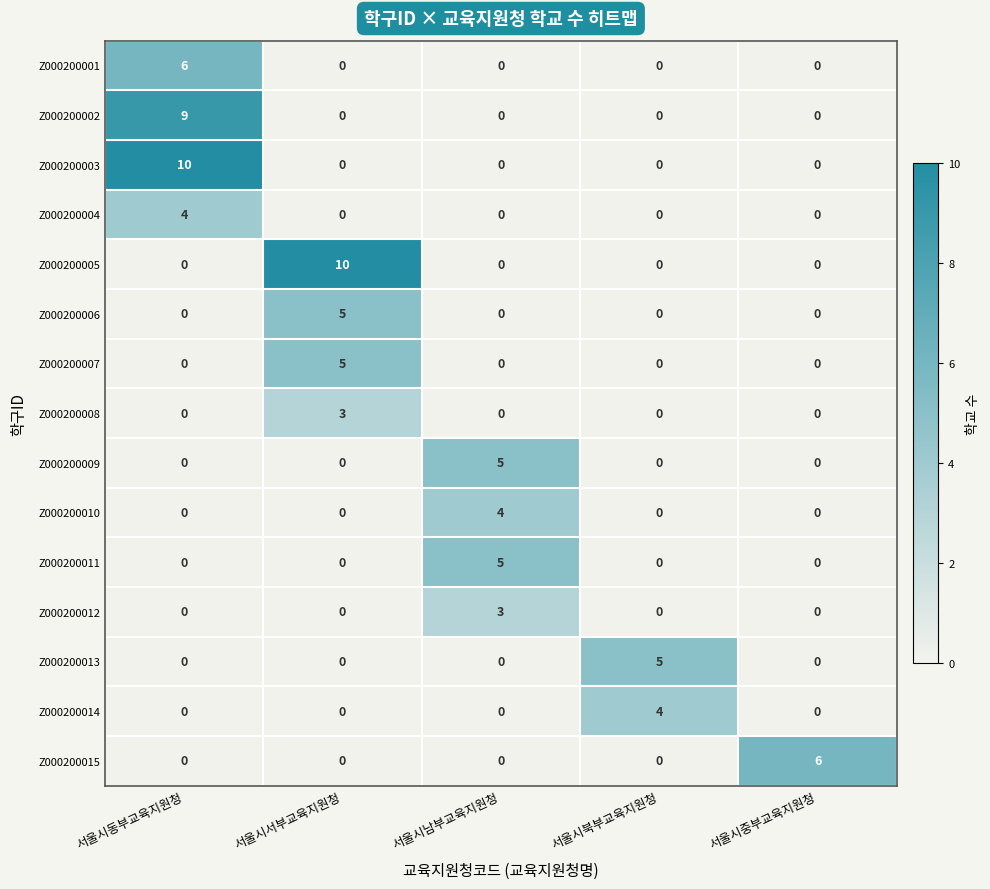

The value of Z000200004 at 서울시중부교육지원청 is 0. True or false?

True